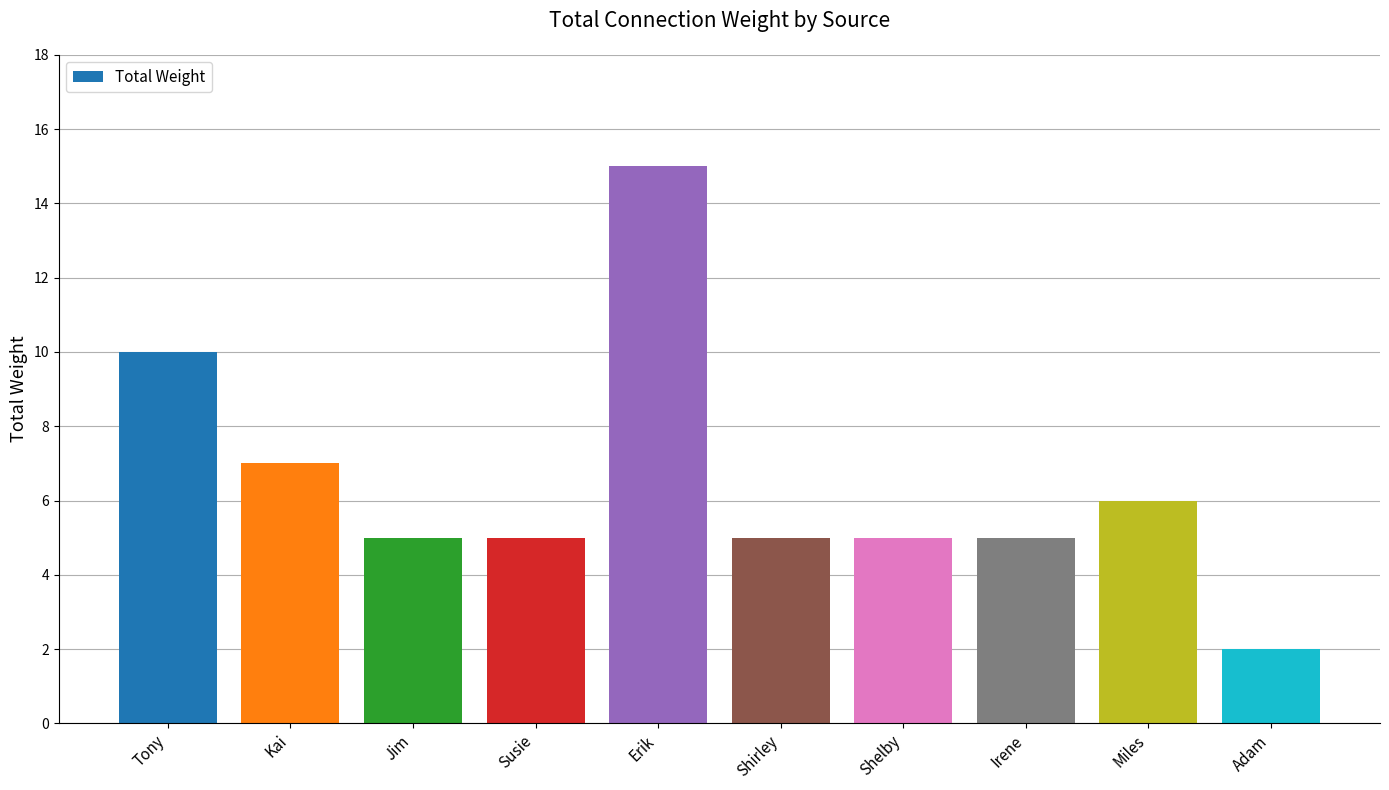

Is it true that the value at Miles is 9?

False